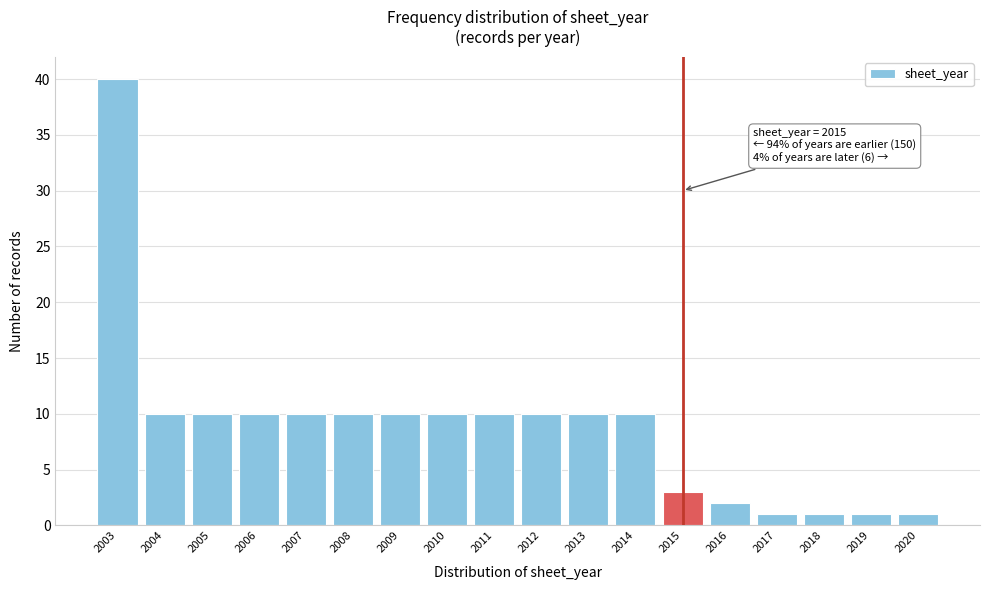

Reading left to right, extract all data points from this chart.

40	10	10	10	10	10	10	10	10	10	10	10	3	2	1	1	1	1